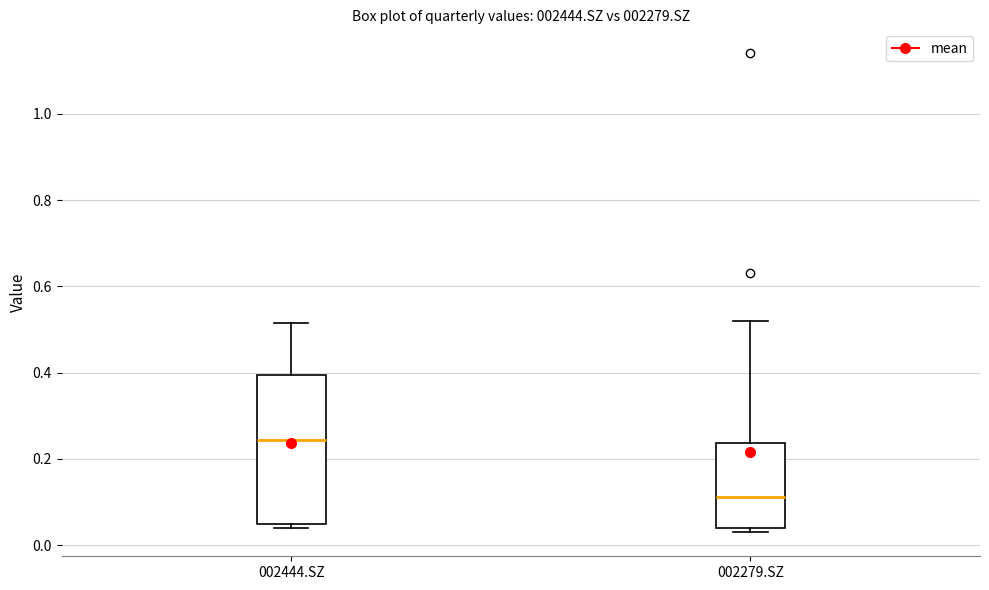

Reading left to right, transcribe this box plot: for each box, give where its median line is, the range the box spans, and where its two whiskers end, as read against the y-axis. The values are not printed on the chart, so give them approximately, as read against the axis.

002444.SZ: median 0.24, box 0.06 to 0.40, whiskers 0.04 to 0.52
002279.SZ: median 0.12, box 0.04 to 0.24, whiskers 0.04 (just below the box's lower edge) to 0.52